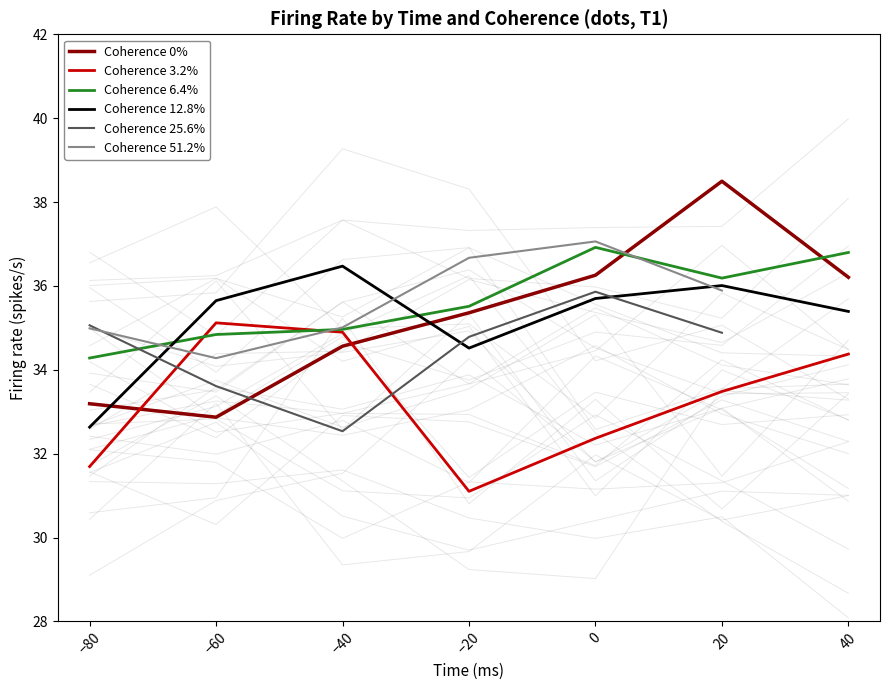

How many data points in Coherence 25.6% are less than 34?

2